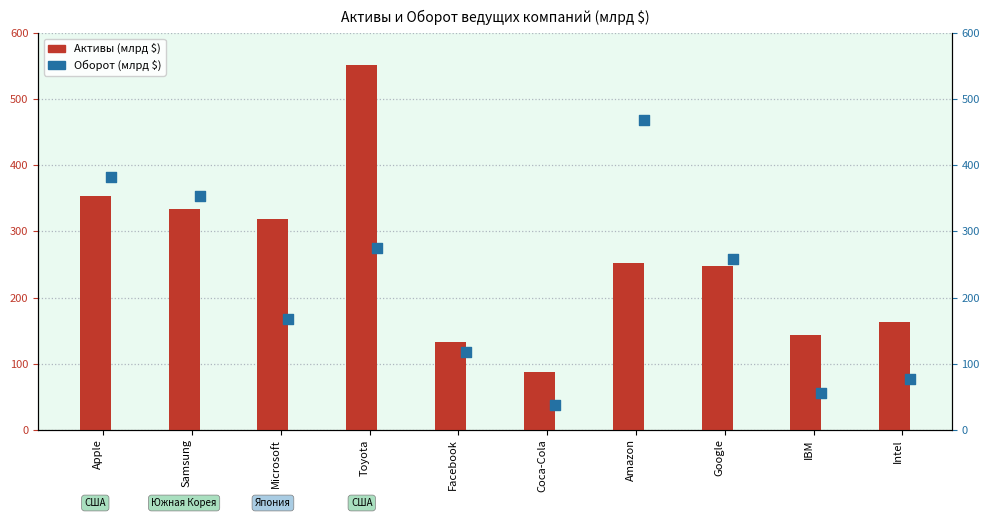

What are all the series names shown in the legend?

Активы (млрд $), Оборот (млрд $)